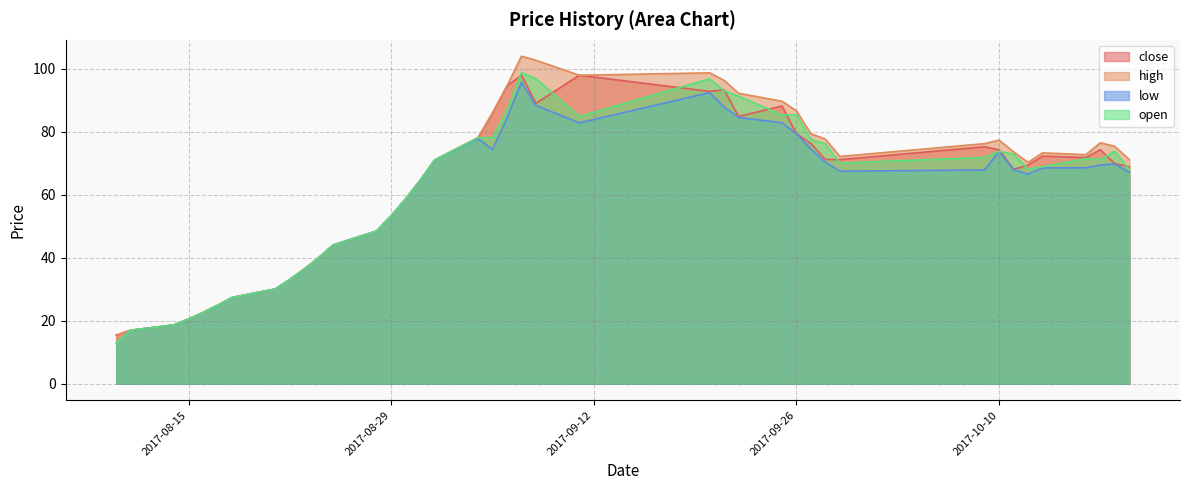

Is it true that high equals 88.8 at 2017-08-31?

False